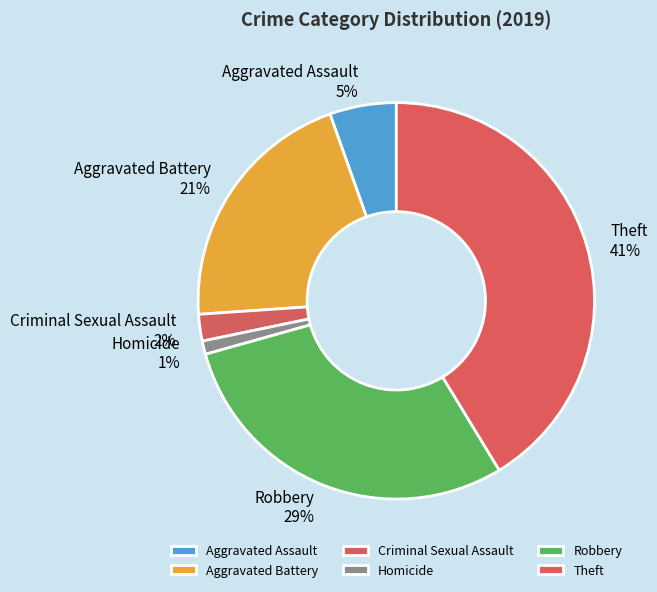

Does Theft represent more than half of the total?

No